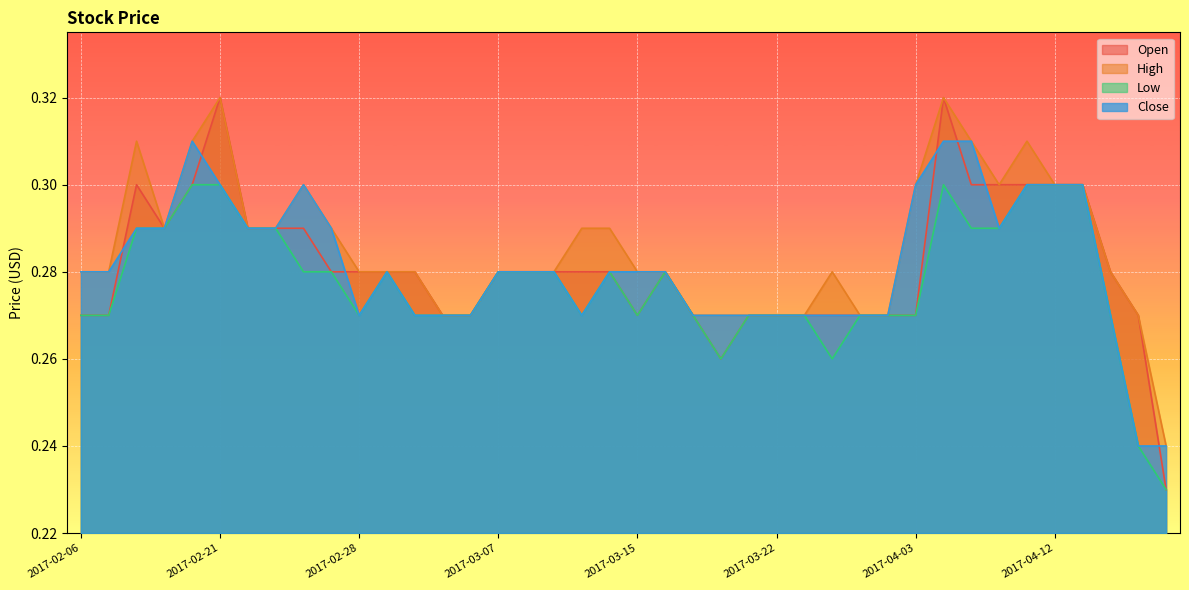

Does the chart display data point markers on the line(s)?

No